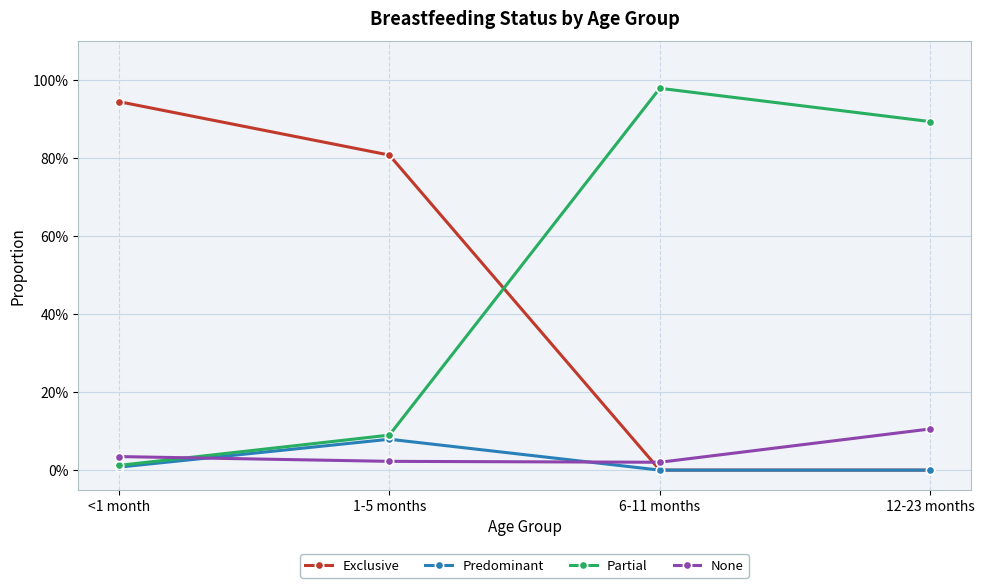

True or false: Exclusive and None intersect in this chart.

True